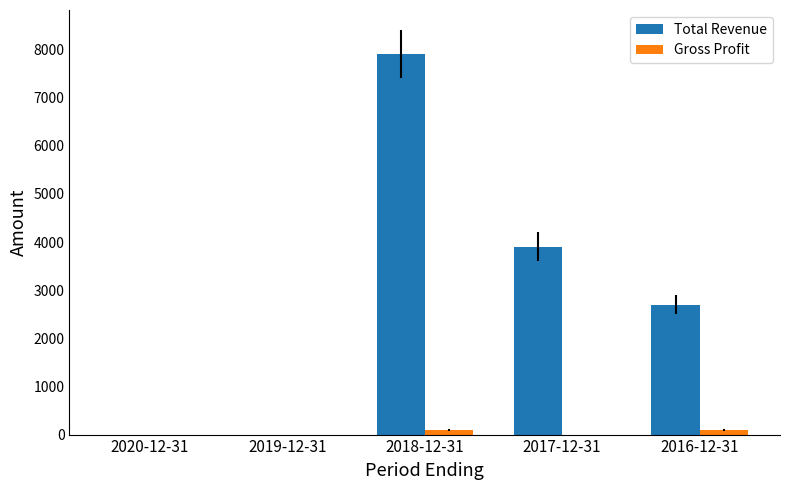

What is the sum of all Gross Profit values?

200